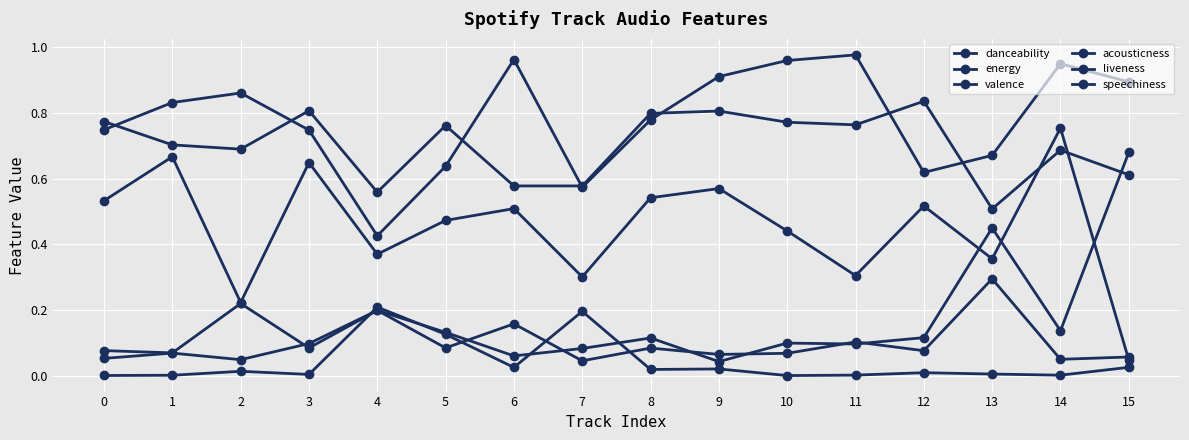

At which category does danceability reach its first local valley?

2